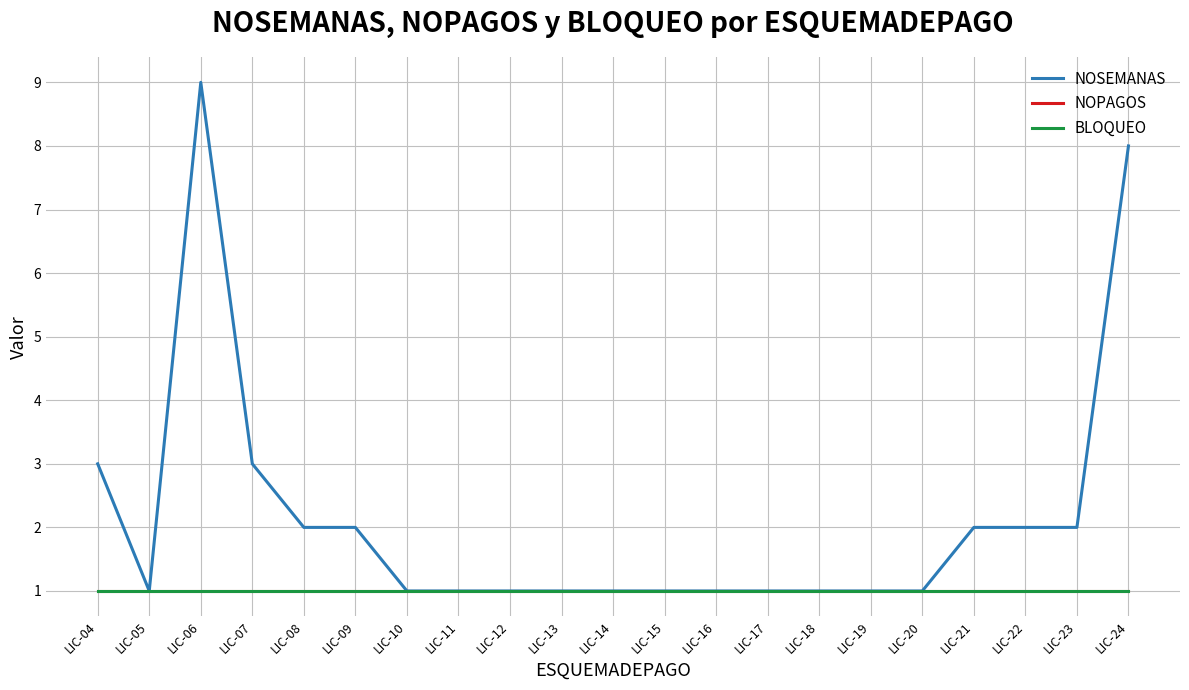

Which series has the largest range (max minus min)?

NOSEMANAS